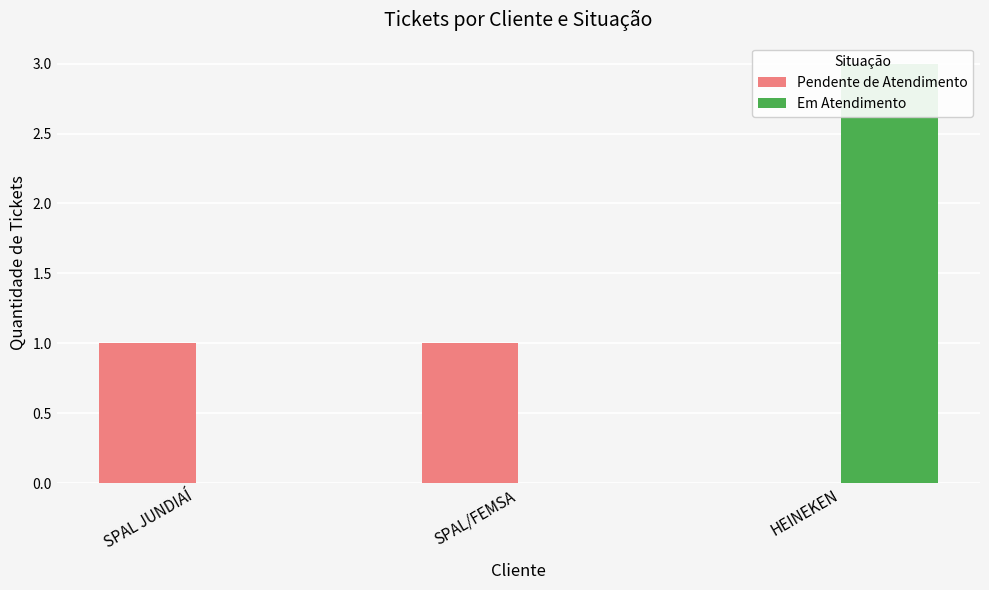

What is the label of the 2nd bar from the left?

SPAL/FEMSA